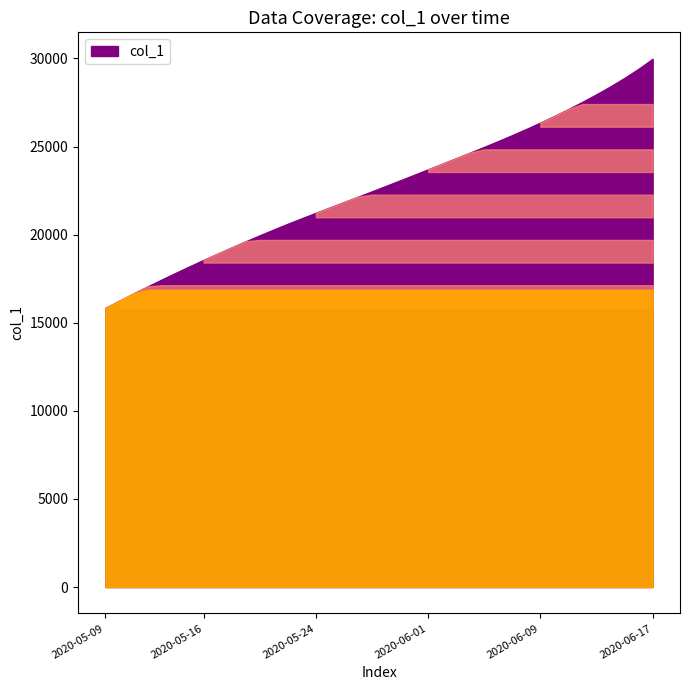

What is the sum of all values?

907137.8